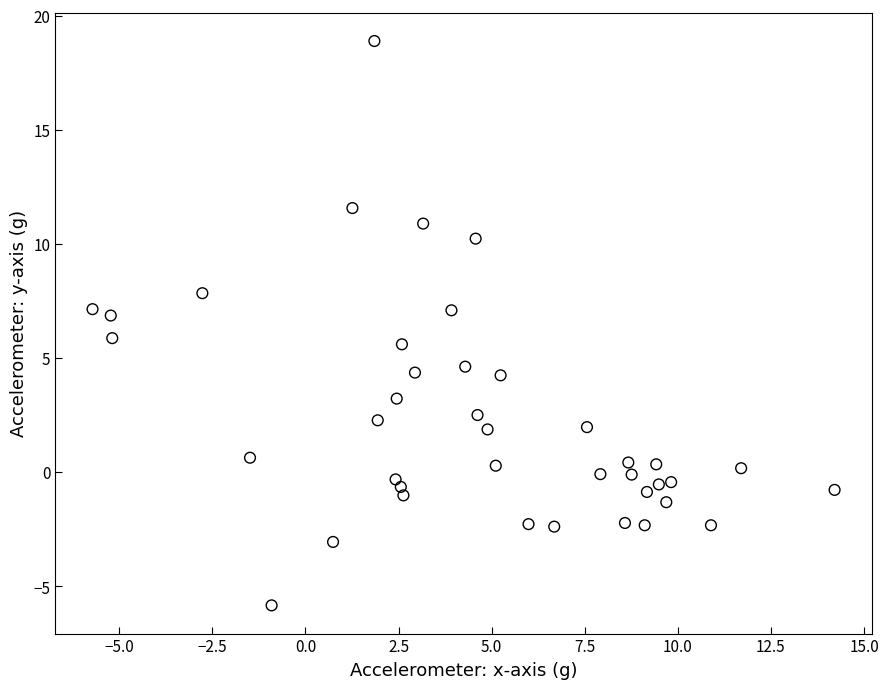

What is the range of Y values (max minus min)?

24.7